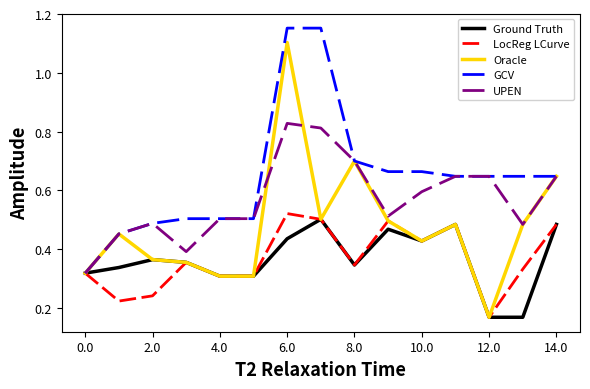

What are all the series names shown in the legend?

Ground Truth, LocReg LCurve, Oracle, GCV, UPEN